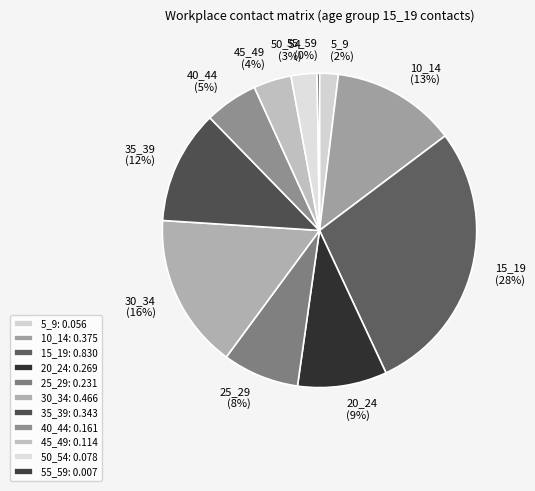

How many slices are in this pie chart?

11